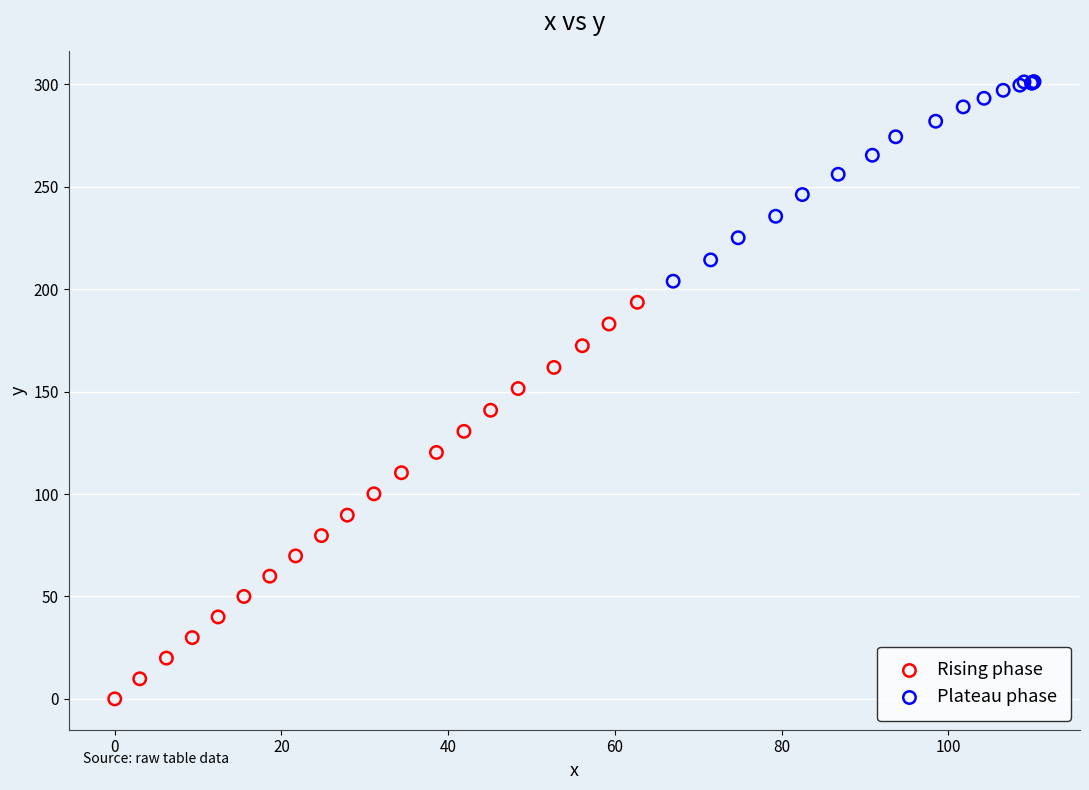

Which series has the largest Y range (max minus min)?

Rising phase